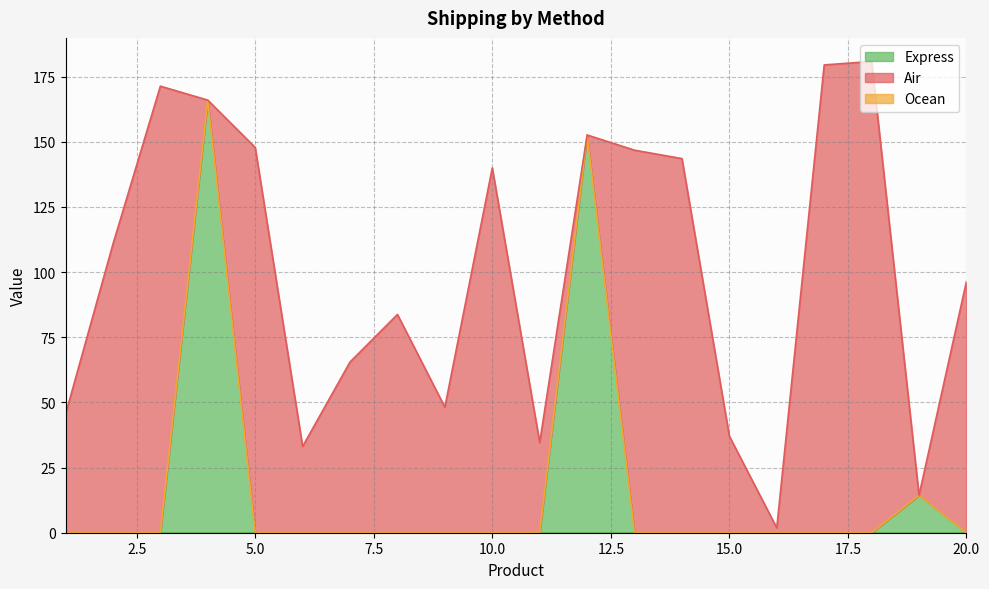

What is the maximum value for Express?

166.0